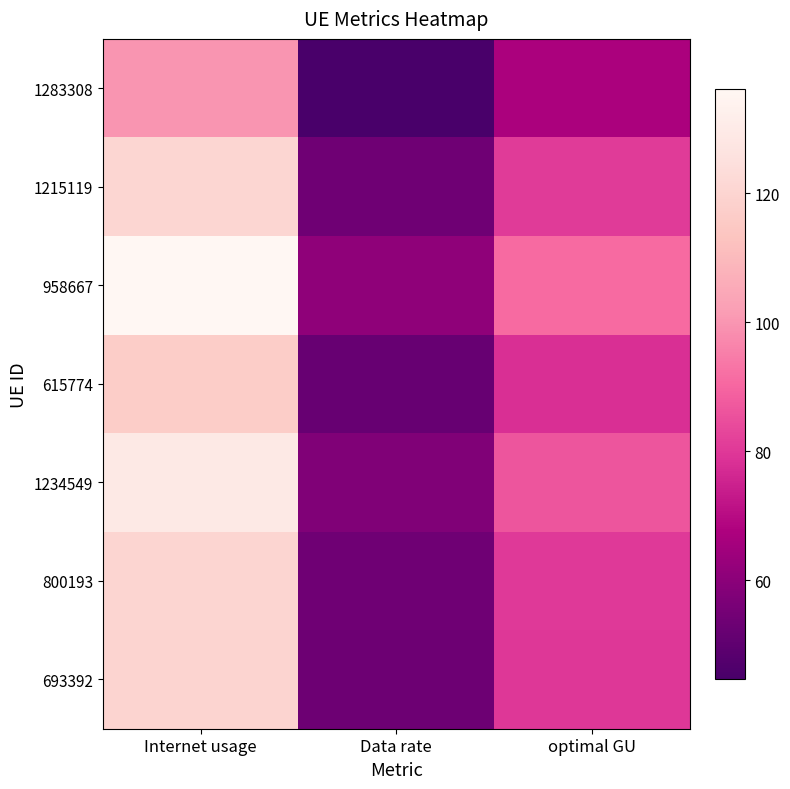

Rank the series at Data rate from lowest to highest value.

1283308, 615774, 693392, 800193, 1215119, 1234549, 958667